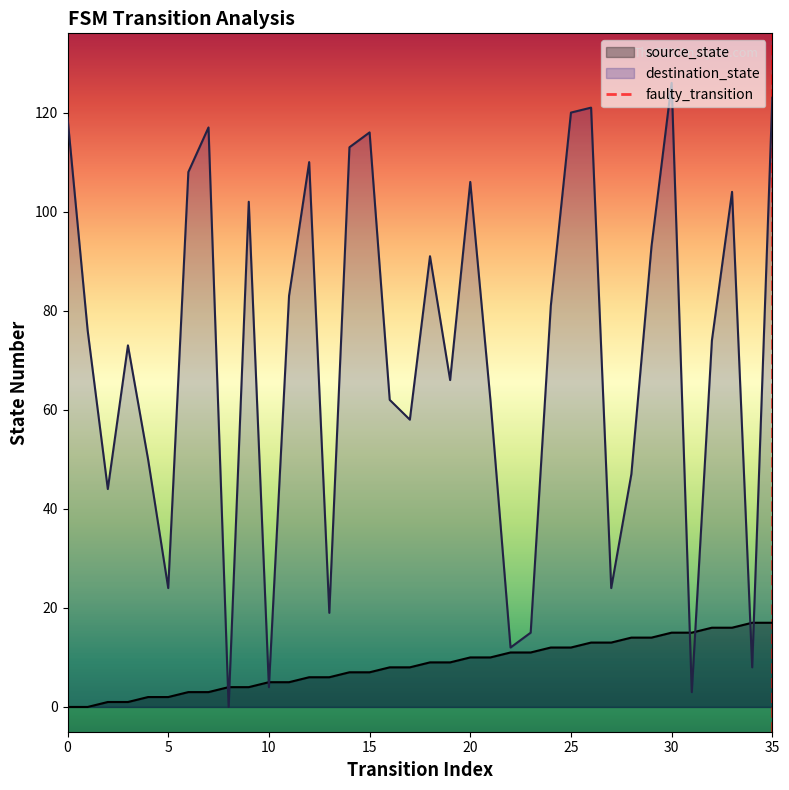

Which series has the largest total across all categories?

destination_state